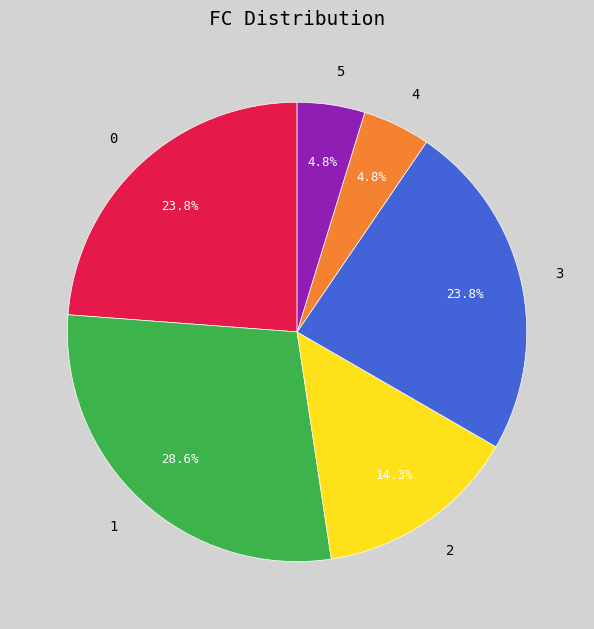

Count the number of slices in the pie.

6